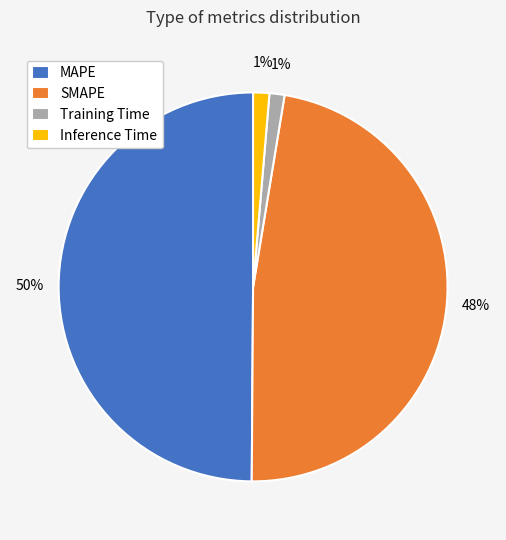

Which category has the biggest portion of the pie?

MAPE